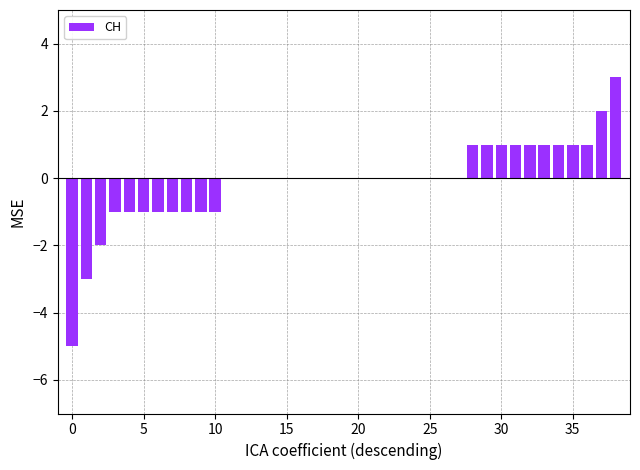

What is the maximum value shown in the chart?

3